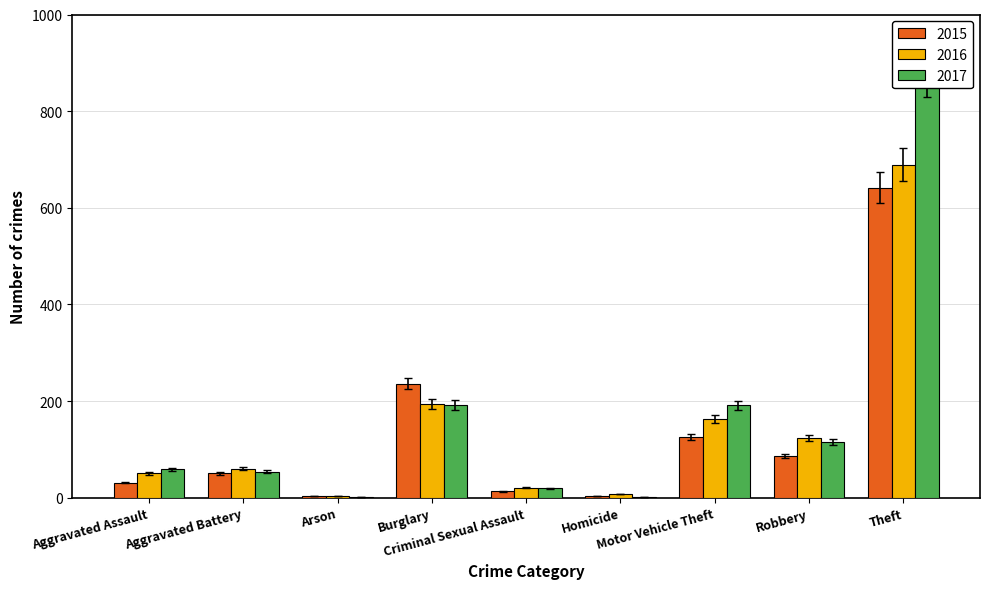

How many values in the 2016 series exceed 57?

4